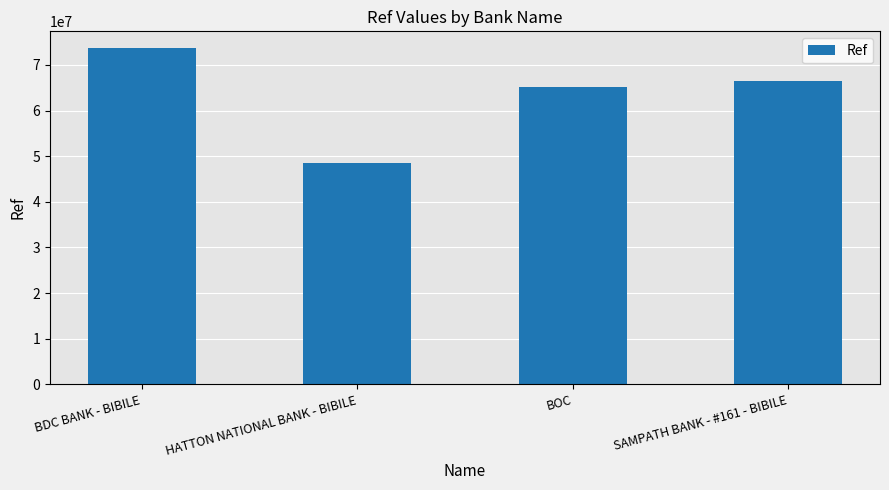

Is it true that the value at BDC BANK - BIBILE is 109620290?

False